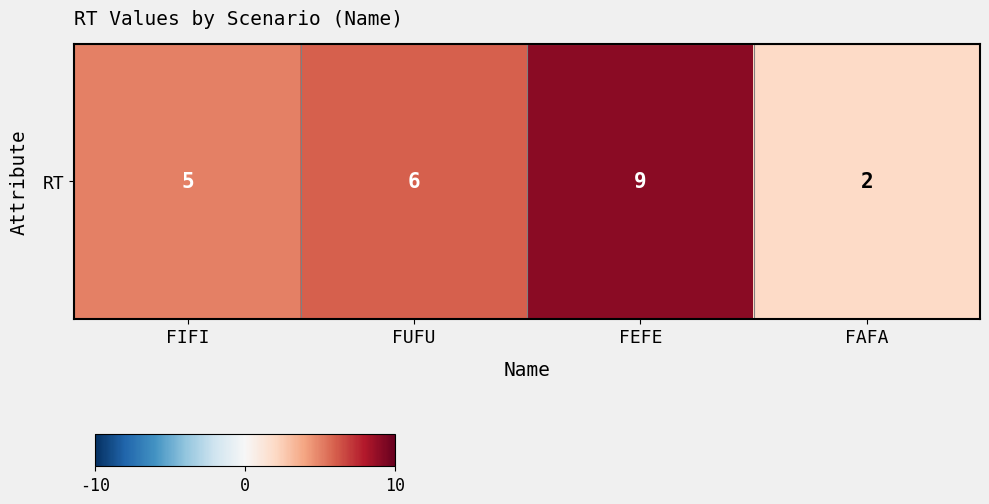

Reading right to left, transcribe all the data shown in this chart.

FAFA=2	FEFE=9	FUFU=6	FIFI=5